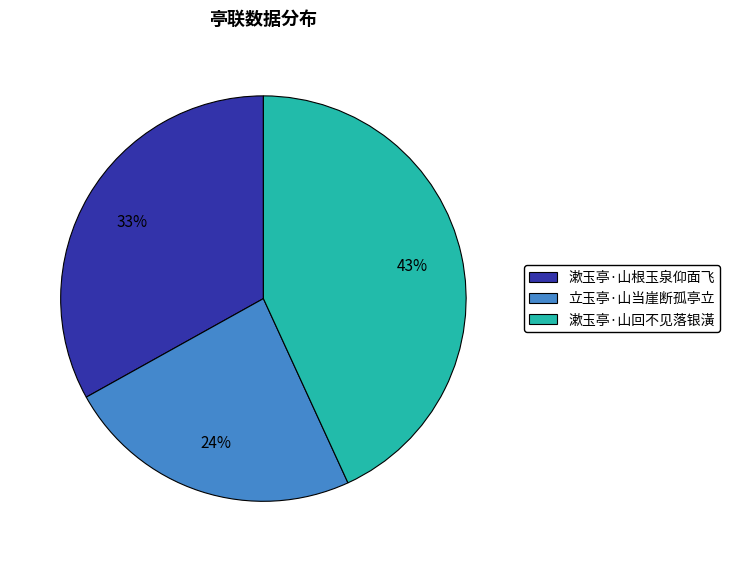

What percentage is the 立玉亭·山当崖断孤亭立 slice, to the nearest percent?

24%